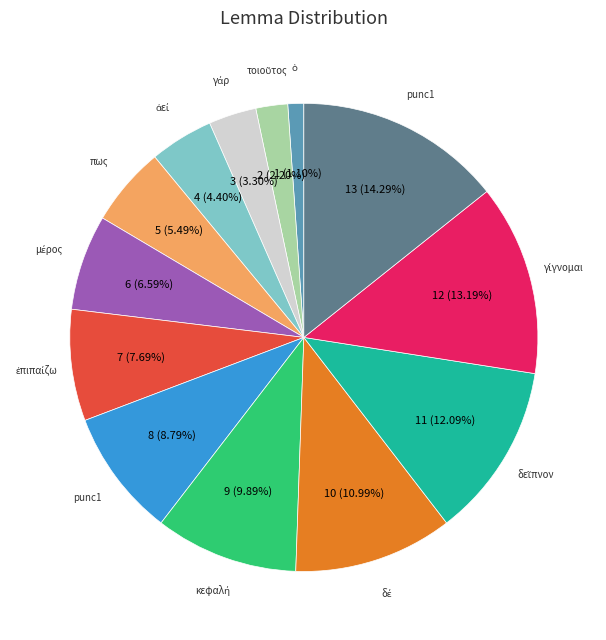

Is there a majority slice in this chart?

No